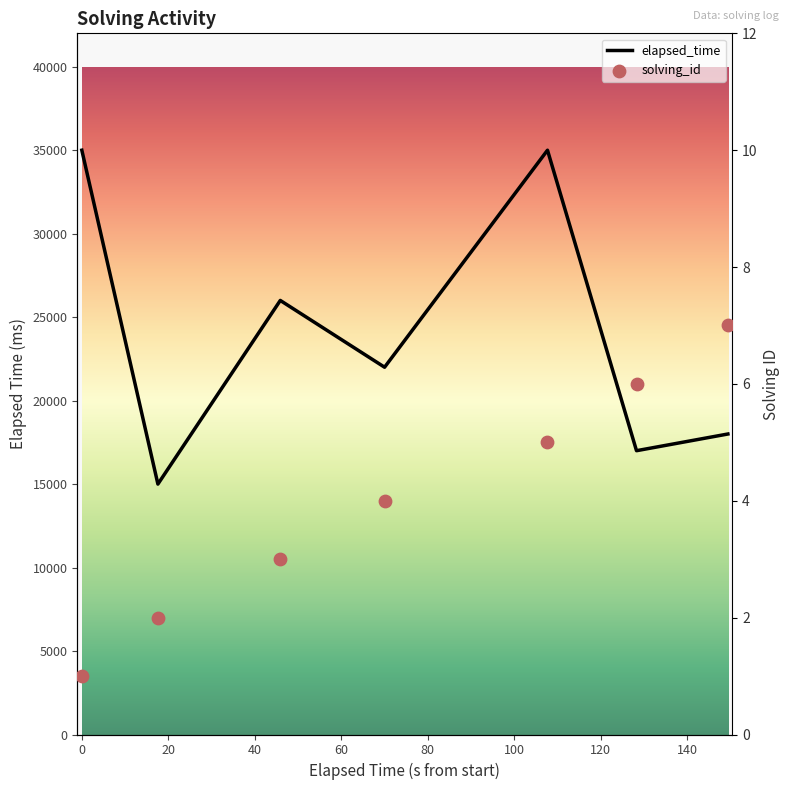

Which series reaches the minimum Y coordinate?

solving_id